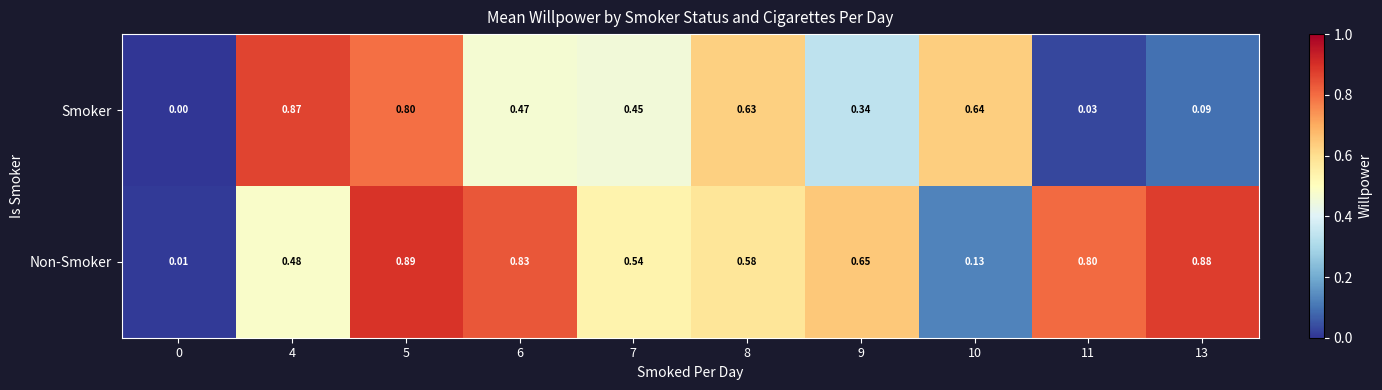

Which series has the widest spread of values?

Non-Smoker